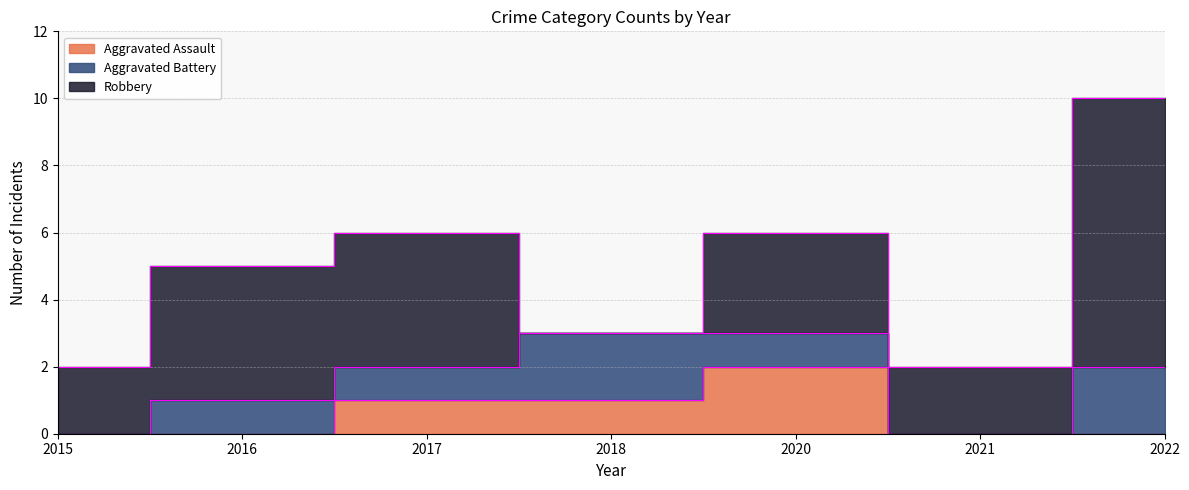

How many Aggravated Assault values are between 0 and 1?

6